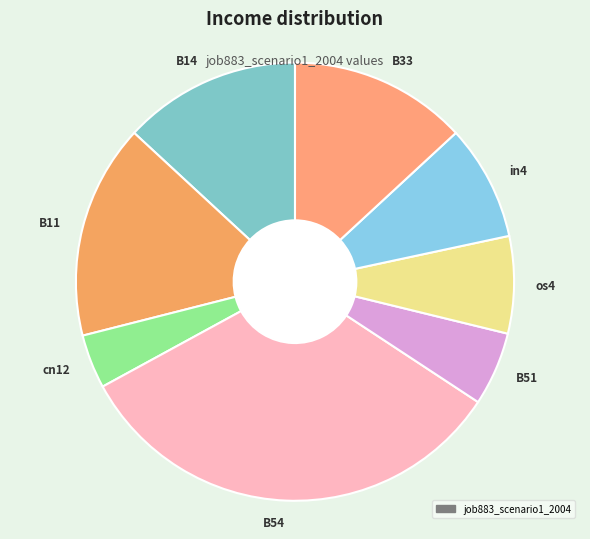

Does in4 account for over 50% of the chart?

No